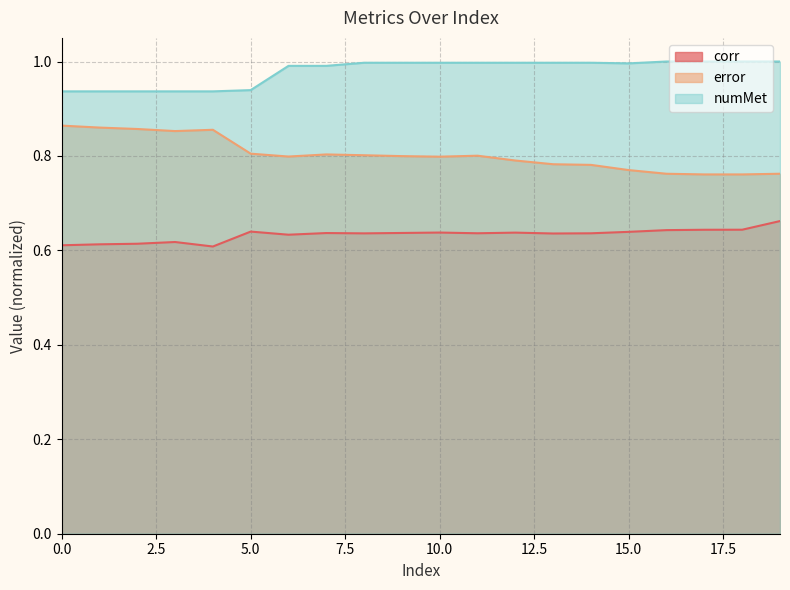

Does the chart have visible grid lines?

Yes